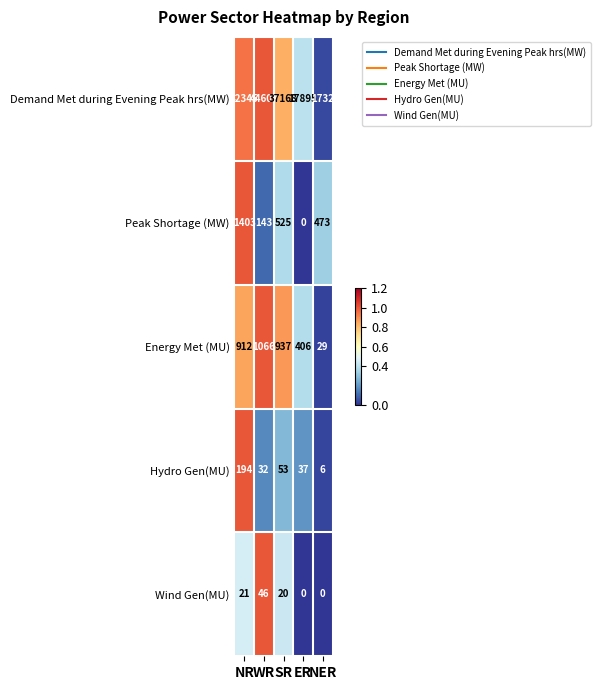

What is the average value of the Energy Met (MU) series?

670